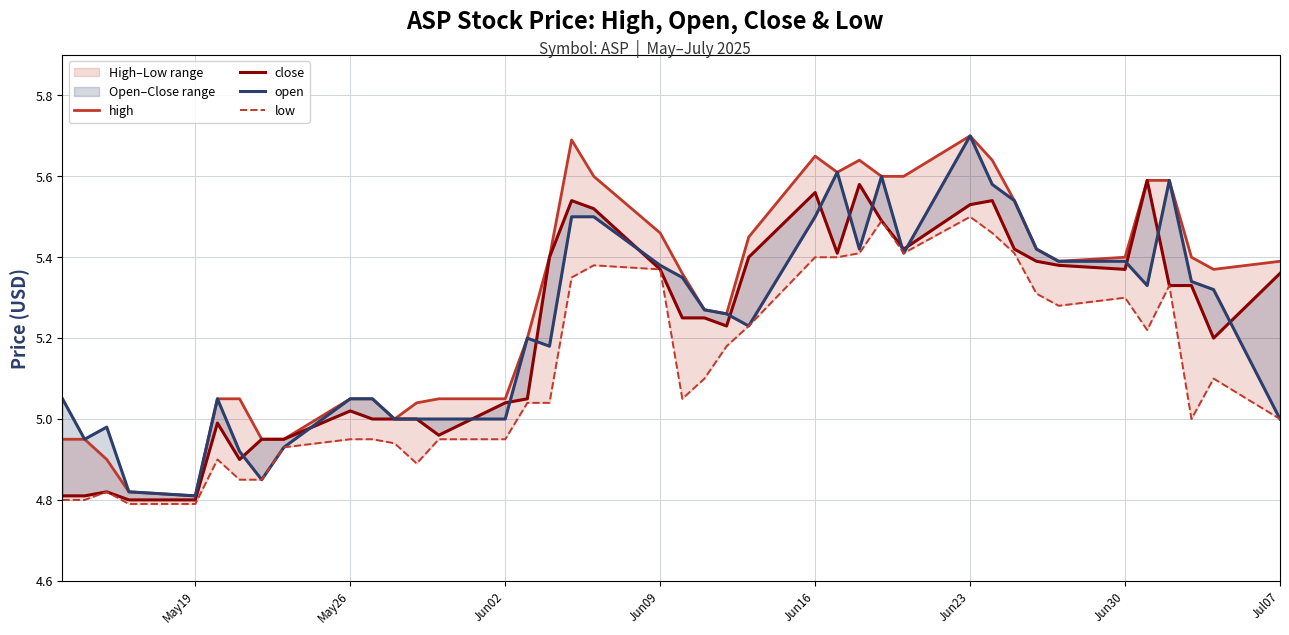

Where does the open series first go above 5?

May19